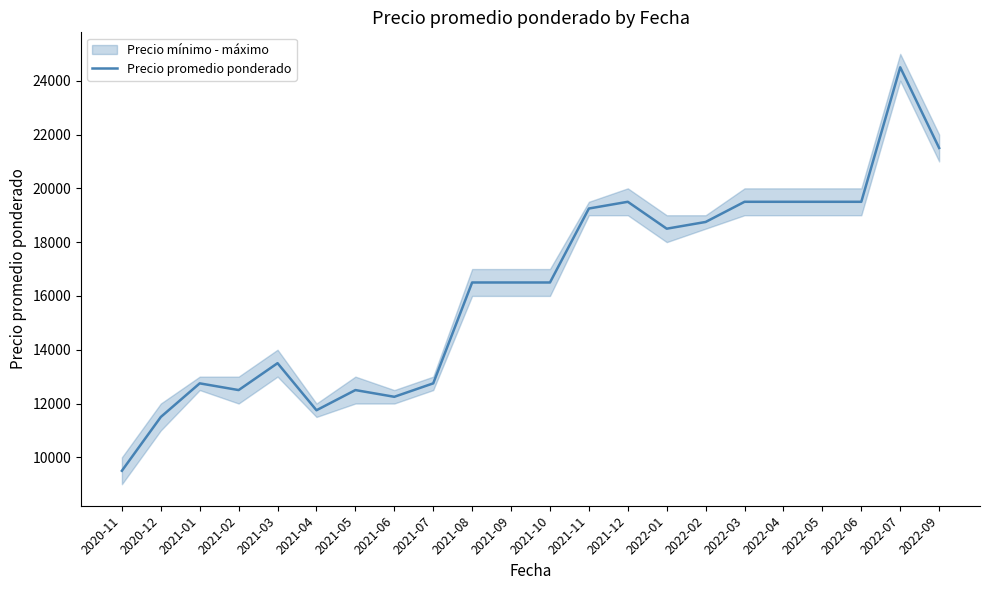

At which label is the value closest to 17000?

2021-08